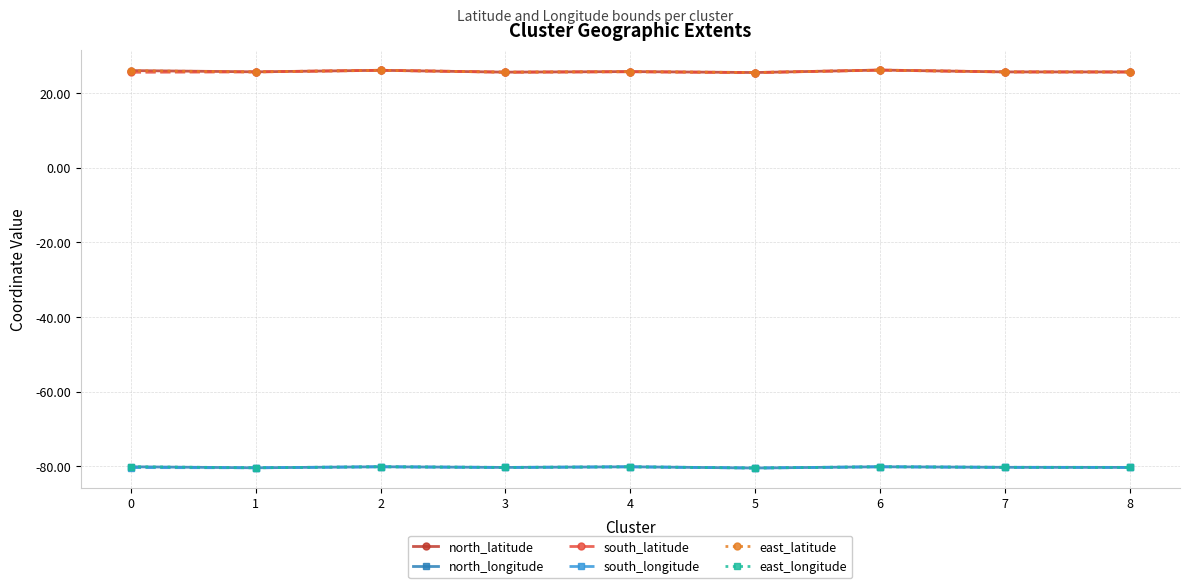

What is the value of the east_latitude point at the 5th from the left?

25.7